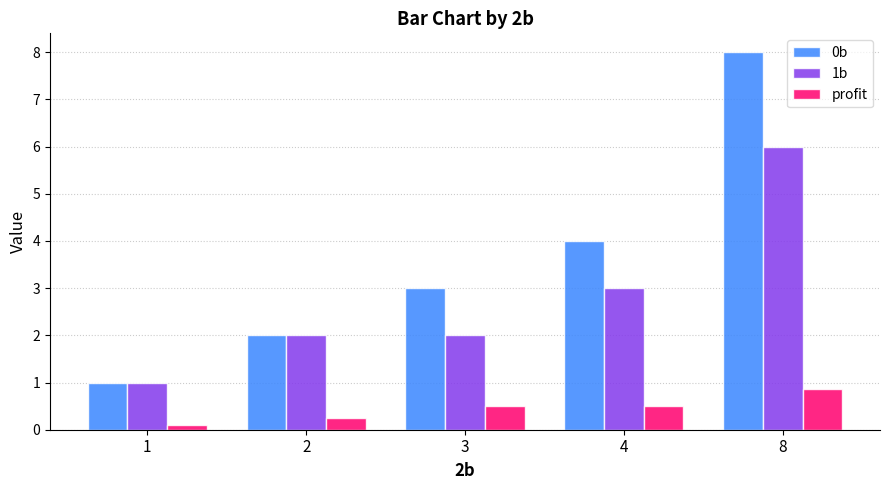

Reading left to right, list all the values displayed in this chart.

0b: 1.0	2.0	3.0	4.0	8.0
1b: 1.0	2.0	2.0	3.0	6.0
profit: 0.1	0.3	0.5	0.5	0.9